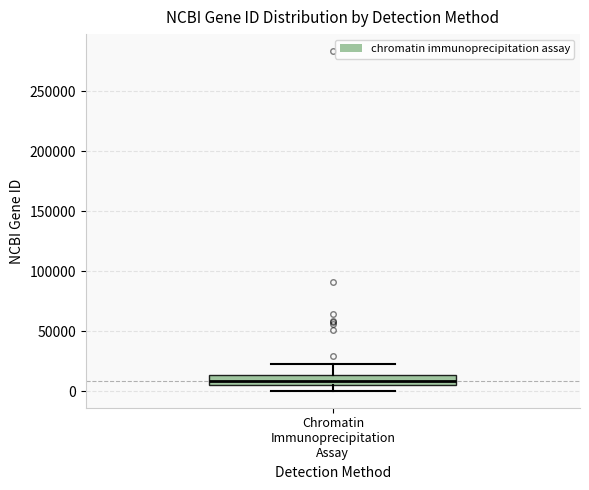

Read this box plot against the y-axis: the position of the median line, the range covered by the box, and the ends of both whiskers. The values are not printed on the chart, so give them approximately, as read against the axis.

median 10000, box 5000 to 15000, whiskers 0 to 25000